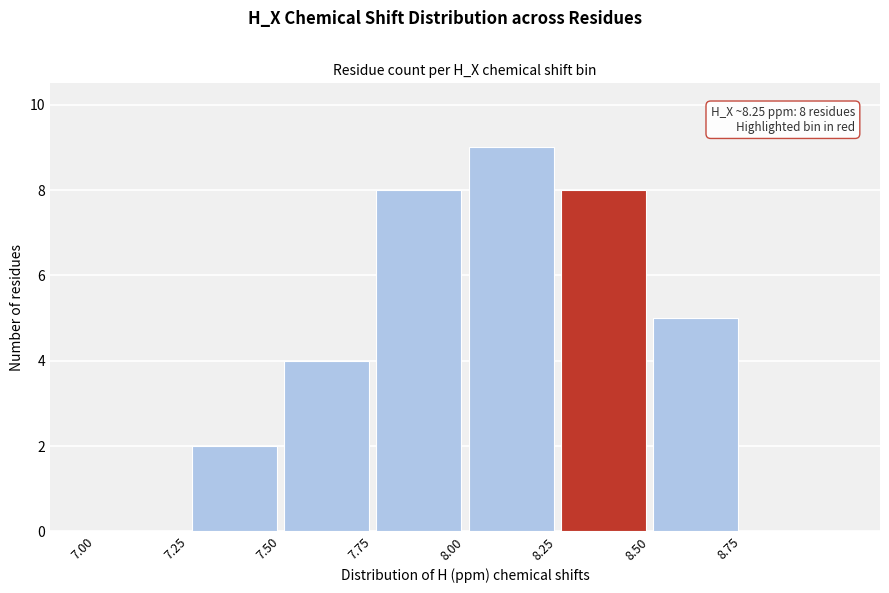

Over which range of the x-axis is the bar tallest?

8.00 to 8.25